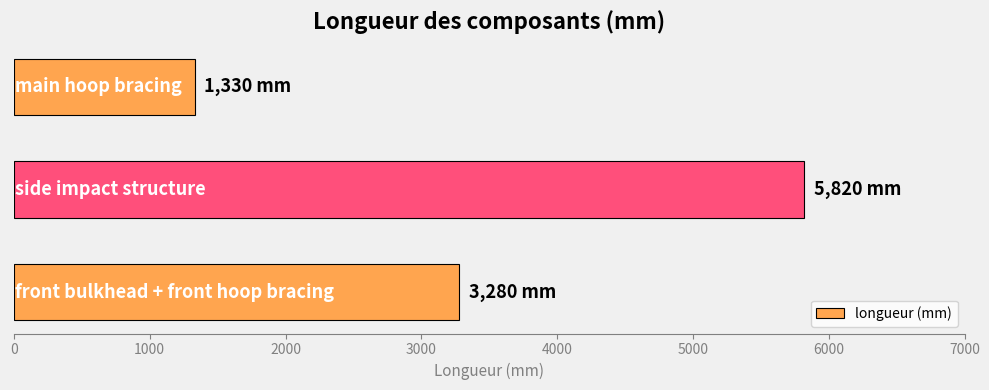

What is the difference between the maximum and second lowest values?

2540